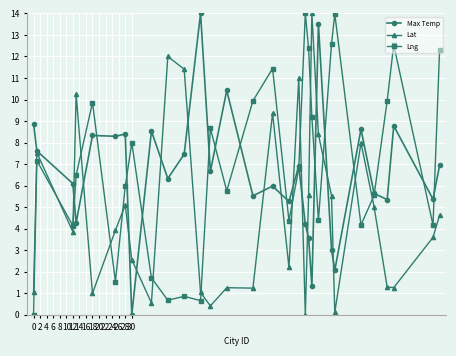

What is the value of the Lat point at the 18th from the left?

11.0